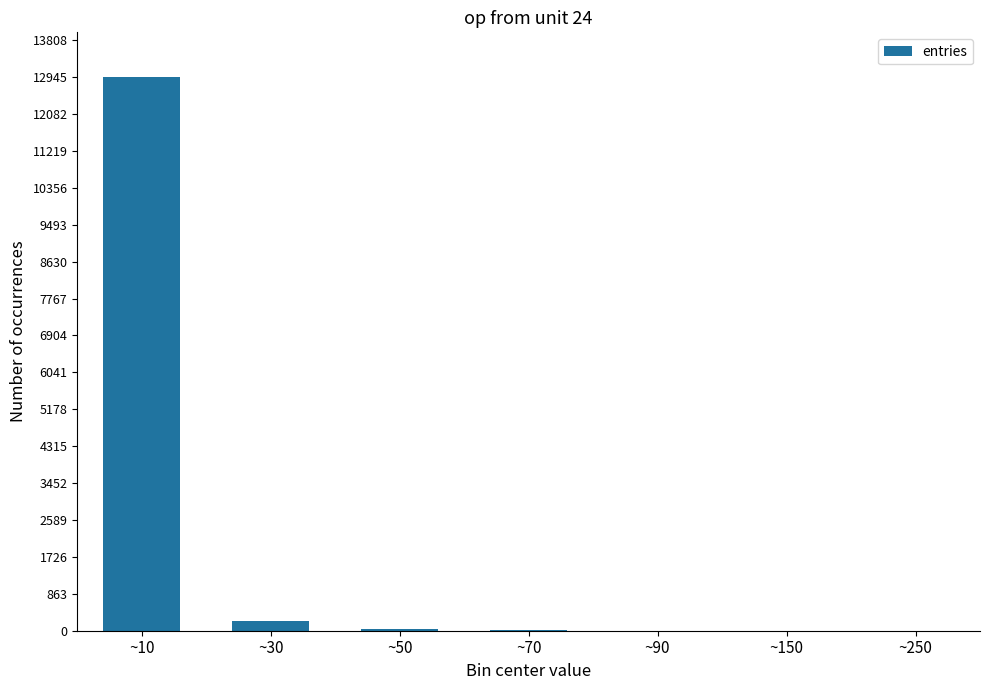

Which label corresponds to the largest value in the chart?

~10